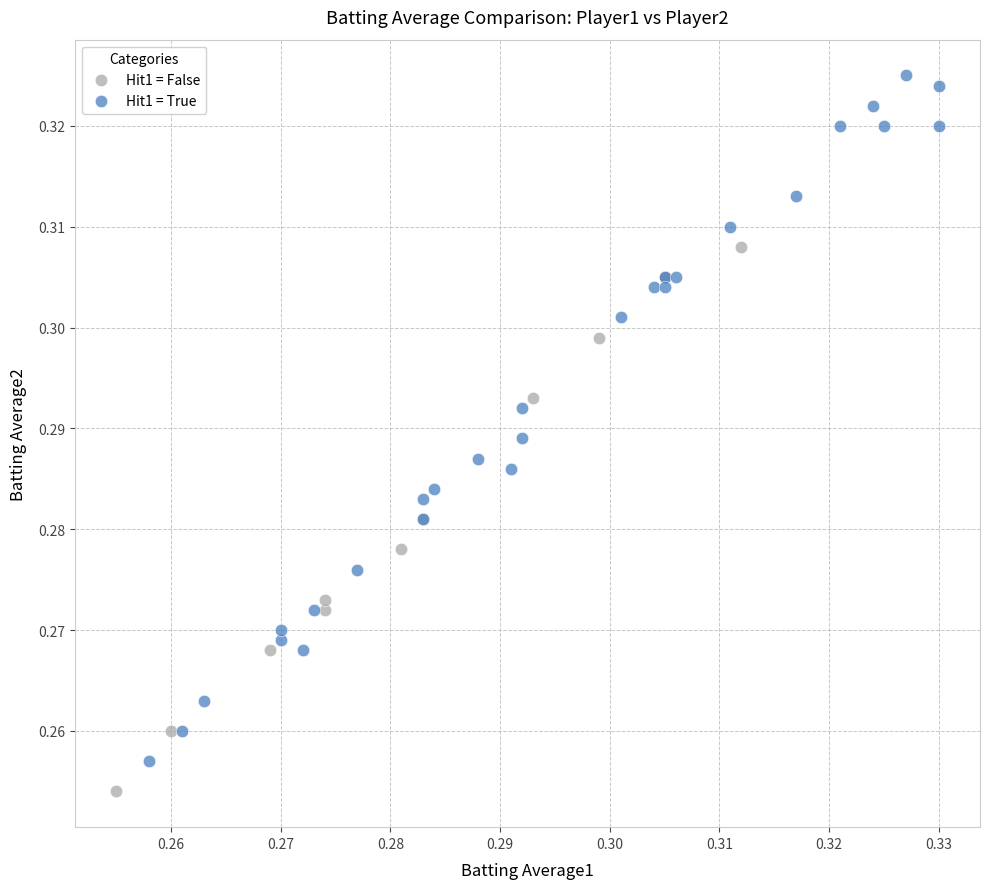

Which series has the largest Y range (max minus min)?

Hit1 = True